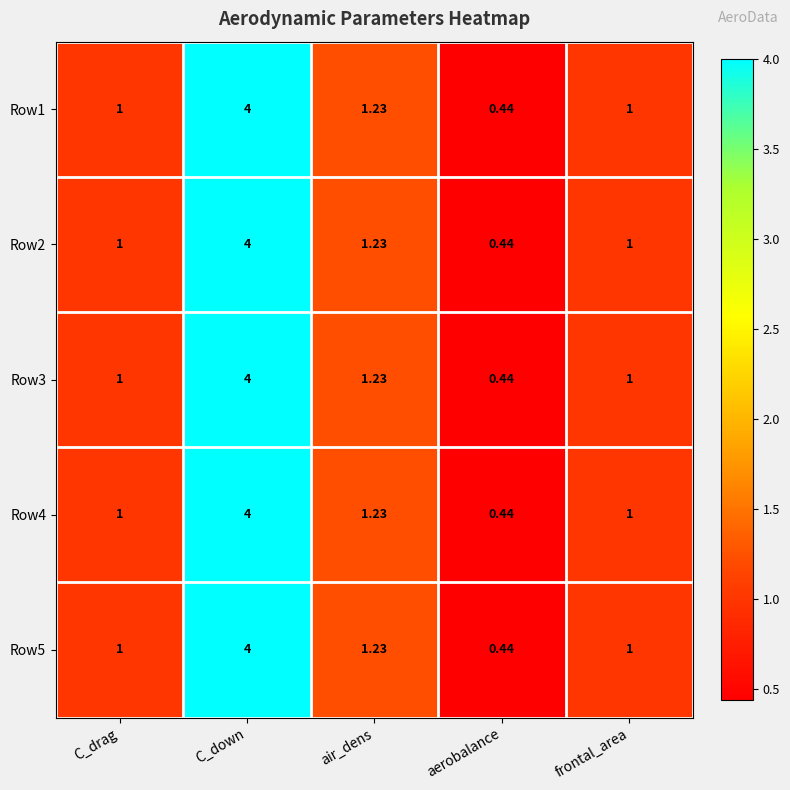

How many distinct data groups are displayed?

5